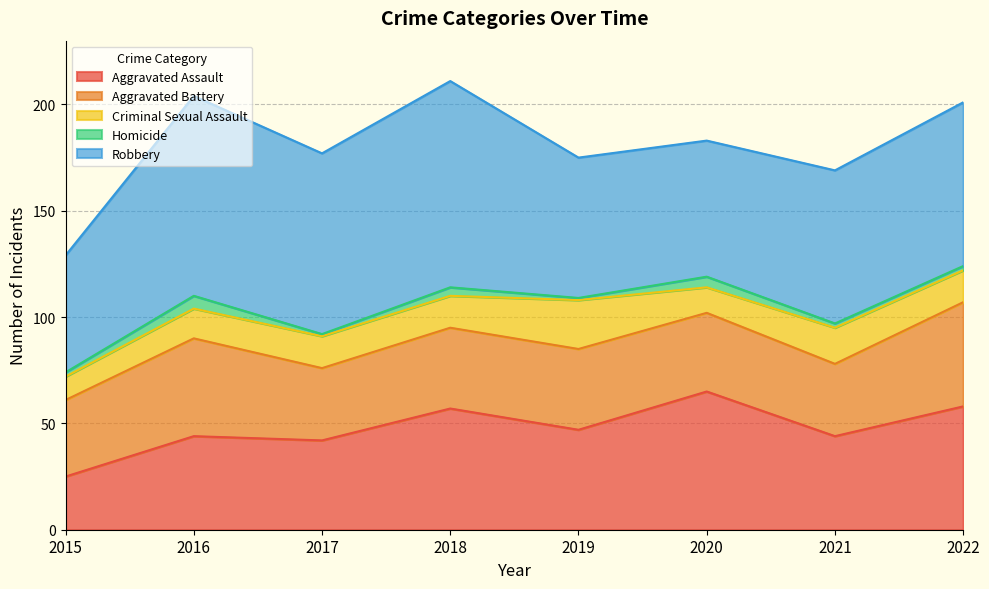

The Robbery series shows 115 at 2021. True or false?

False